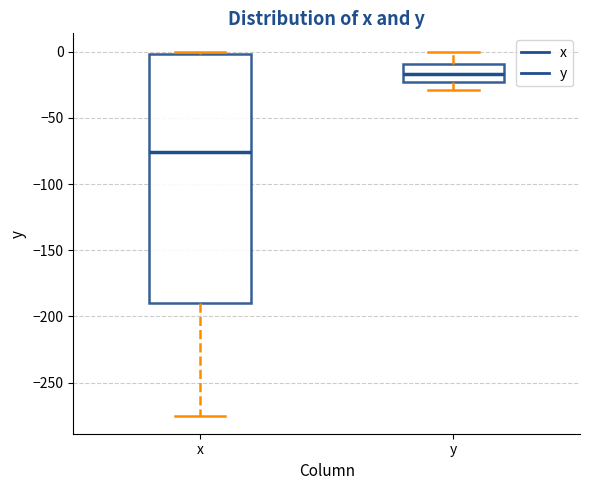

Reading left to right, read every box against the y-axis: the position of its median line, the range the box covers, and the ends of its whiskers. The values are not printed on the chart, so give them approximately, as read against the axis.

x: median -75, box -190 to 0, whiskers -275 to 0 (just above the box's upper edge)
y: median -15, box -25 to -10, whiskers -30 to 0